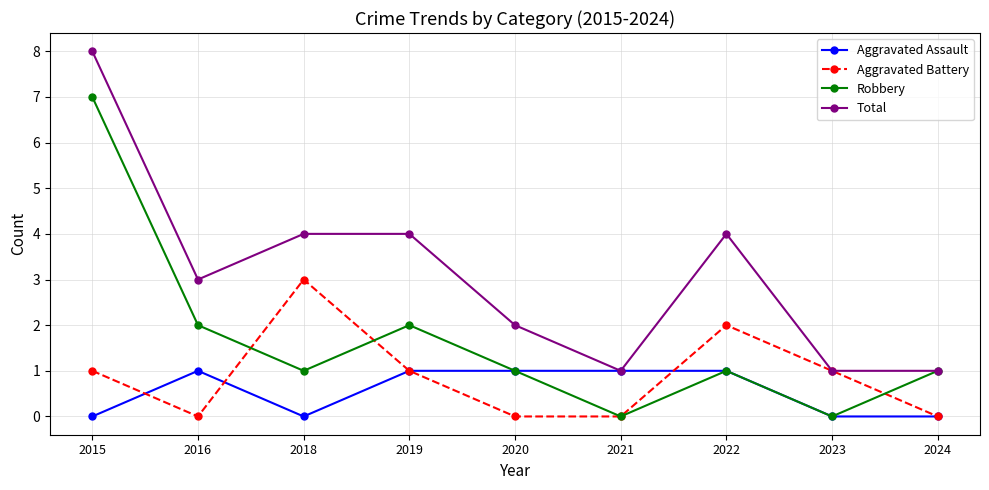

Count the number of categories in the chart.

9